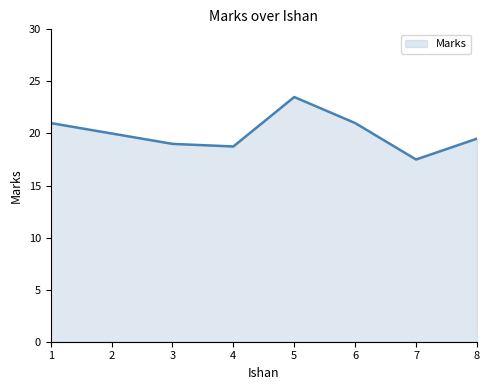

How many series are shown in this chart?

1